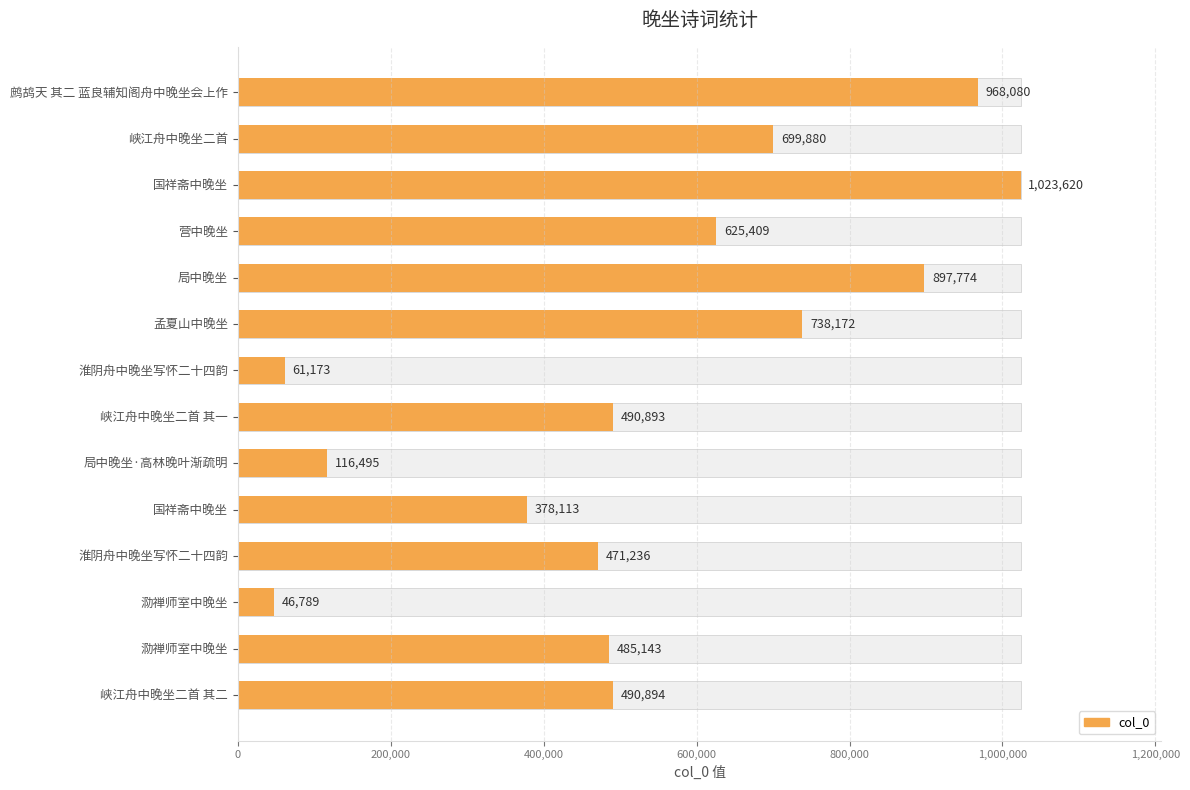

Reading left to right, what are all the values shown in this chart?

968080	699880	1023620	625409	897774	738172	61173	490893	116495	378113	471236	46789	485143	490894